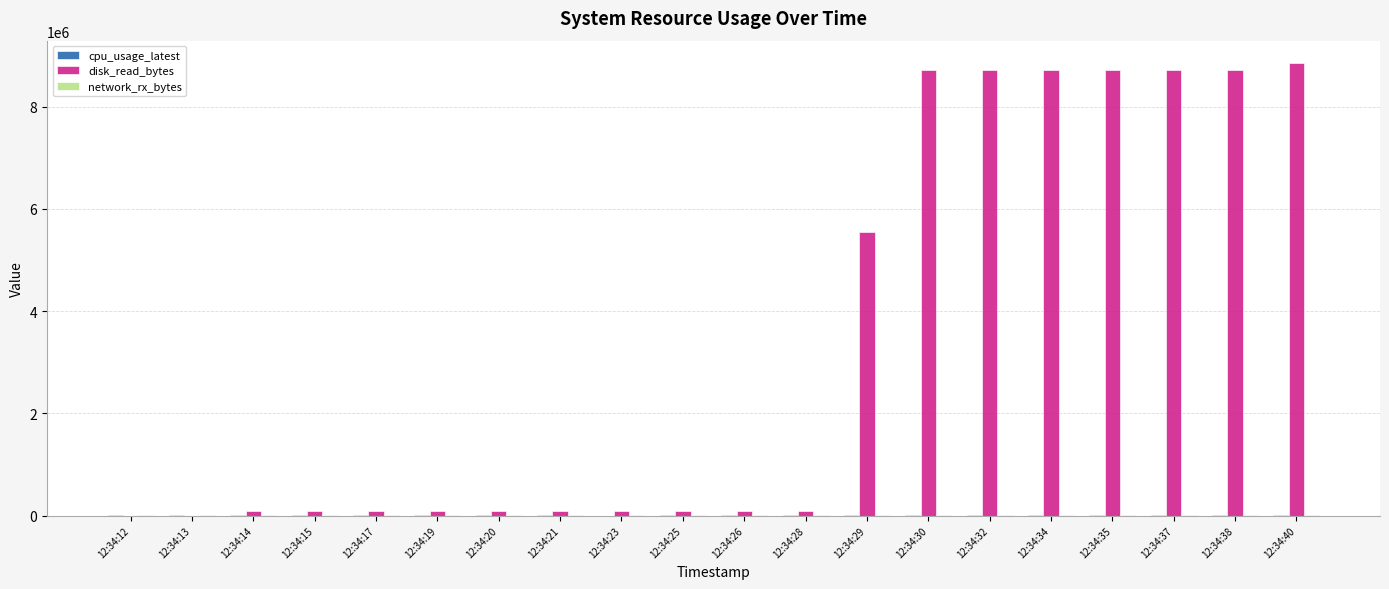

Which series changed the most between 12:34:12 and 12:34:30?

disk_read_bytes